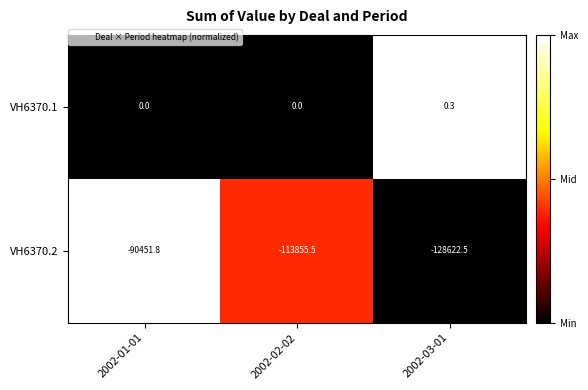

What is the sum of the VH6370.1 values at 2002-03-01 and 2002-01-01?

0.3